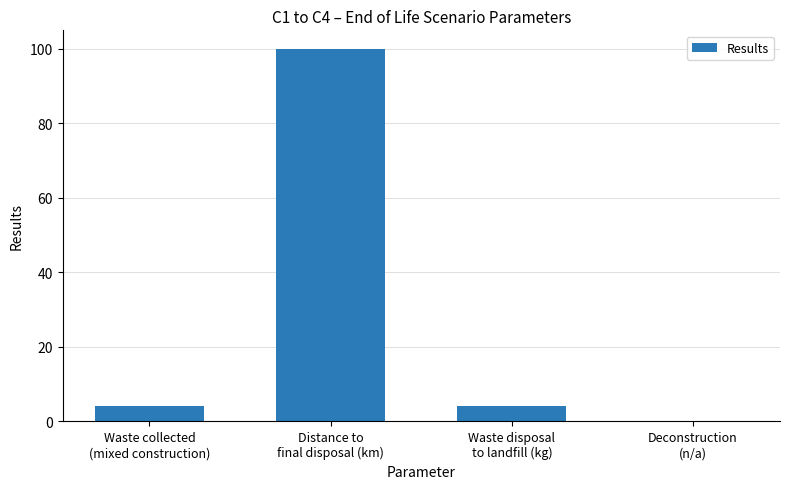

How many distinct data groups are displayed?

1